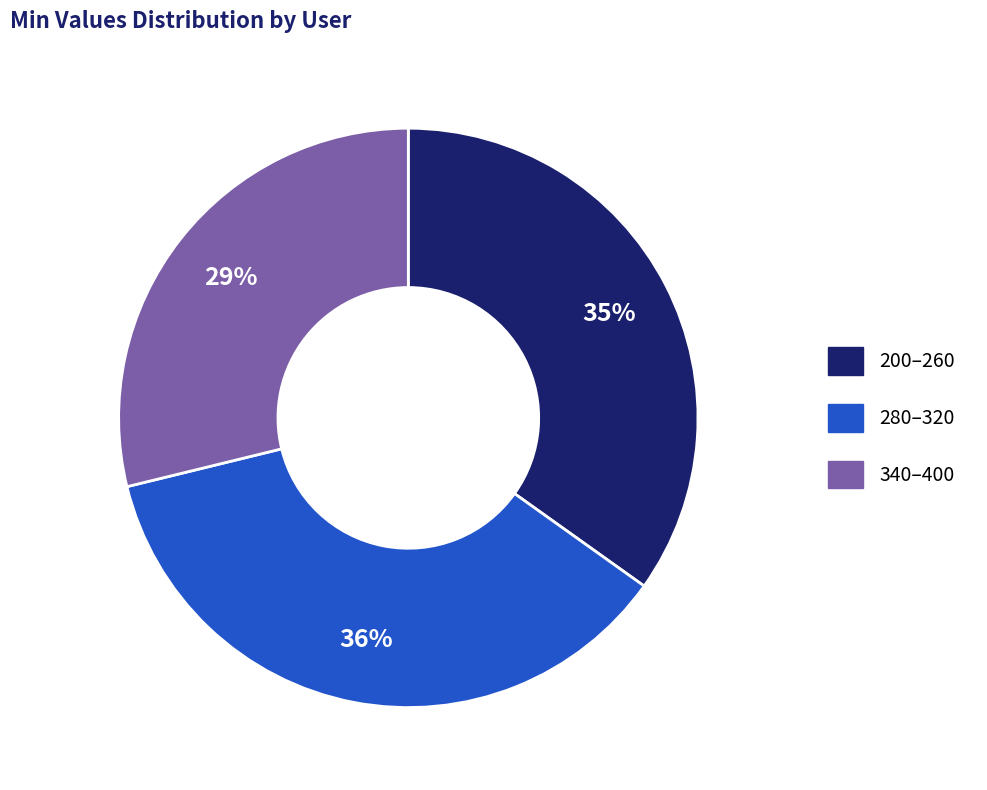

Does any single category account for the majority?

No